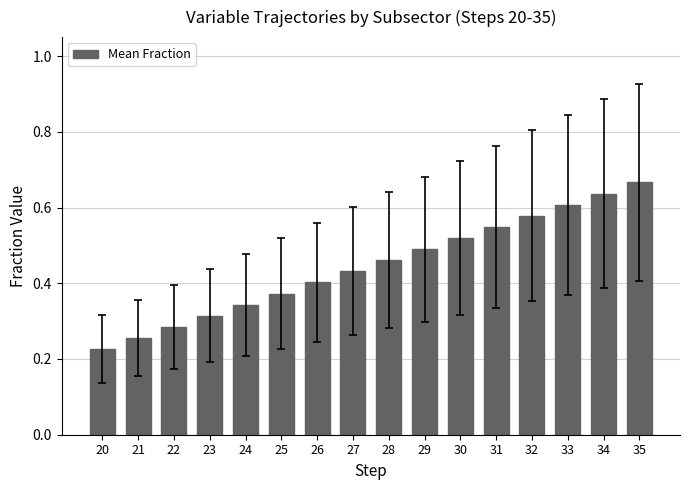

Does the chart contain stacked bars?

No